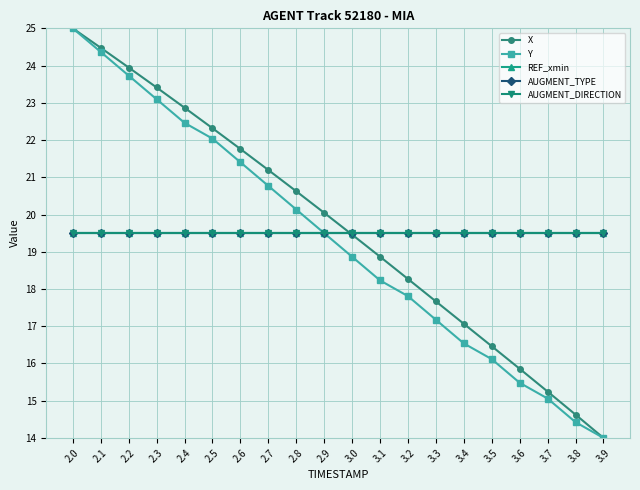

Reading right to left, extract all data points from this chart.

X: 14.0	14.6	15.2	15.9	16.5	17.1	17.7	18.3	18.9	19.5	20.0	20.6	21.2	21.8	22.3	22.9	23.4	23.9	24.5	25.0
Y: 14.0	14.4	15.1	15.5	16.1	16.5	17.2	17.8	18.2	18.9	19.5	20.1	20.8	21.4	22.0	22.5	23.1	23.7	24.4	25.0
REF_xmin: 19.5	19.5	19.5	19.5	19.5	19.5	19.5	19.5	19.5	19.5	19.5	19.5	19.5	19.5	19.5	19.5	19.5	19.5	19.5	19.5
AUGMENT_TYPE: 19.5	19.5	19.5	19.5	19.5	19.5	19.5	19.5	19.5	19.5	19.5	19.5	19.5	19.5	19.5	19.5	19.5	19.5	19.5	19.5
AUGMENT_DIRECTION: 19.5	19.5	19.5	19.5	19.5	19.5	19.5	19.5	19.5	19.5	19.5	19.5	19.5	19.5	19.5	19.5	19.5	19.5	19.5	19.5